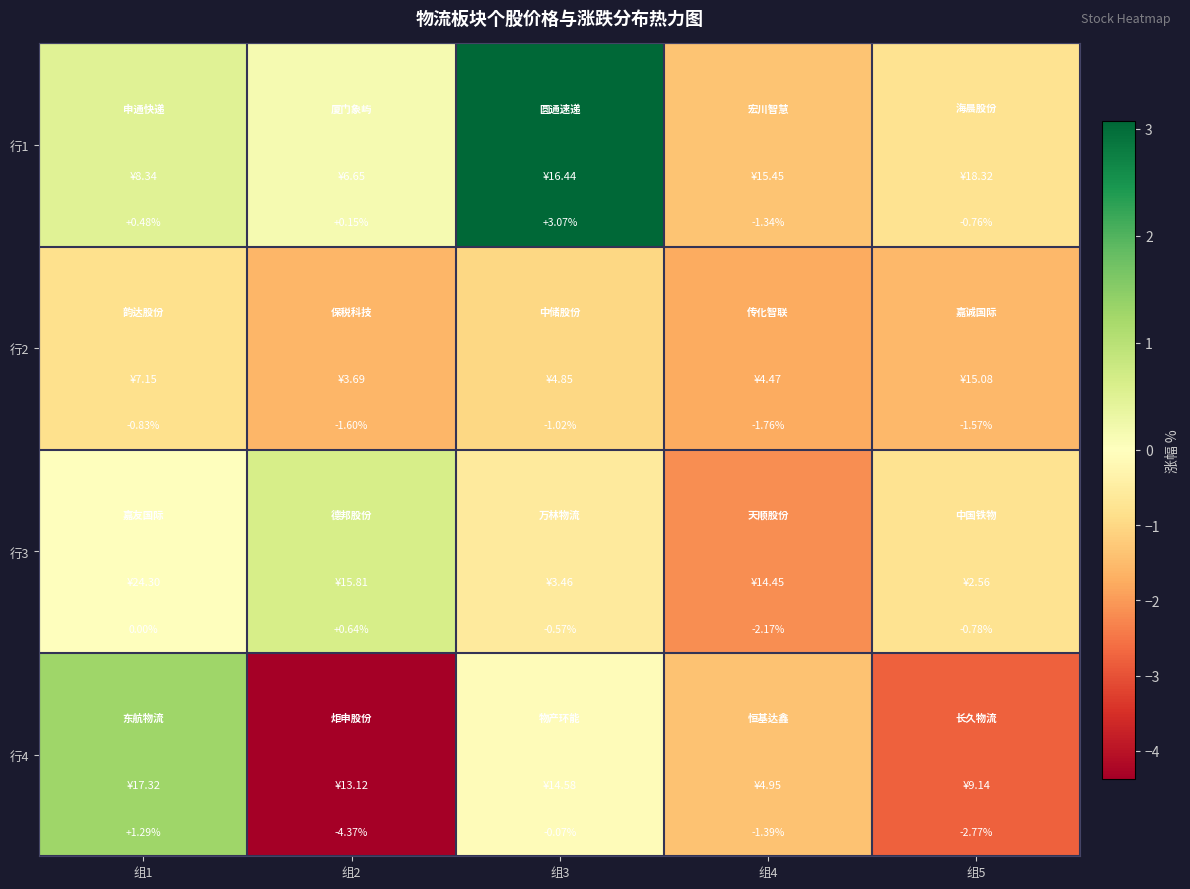

How many negative values does the 行1 series have?

2